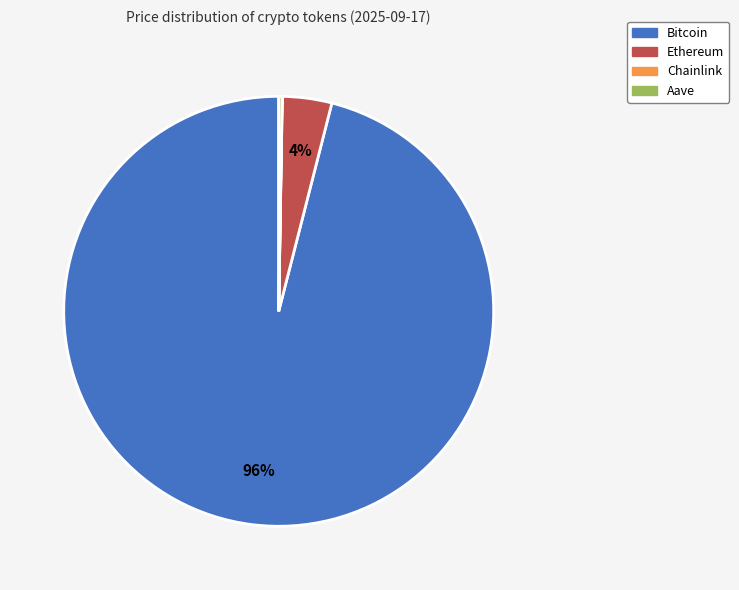

Is the sum of Bitcoin and Ethereum greater than half?

Yes